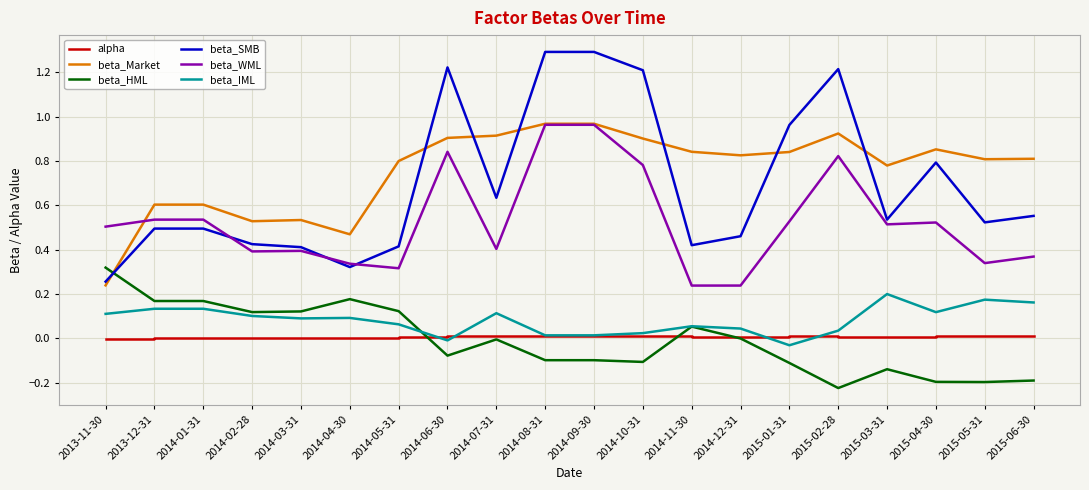

Count the number of categories in the chart.

20